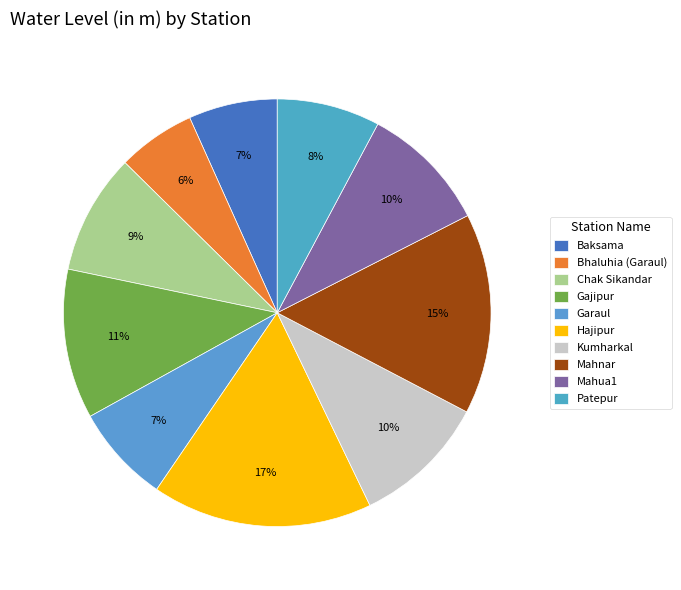

Count the number of slices in the pie.

10